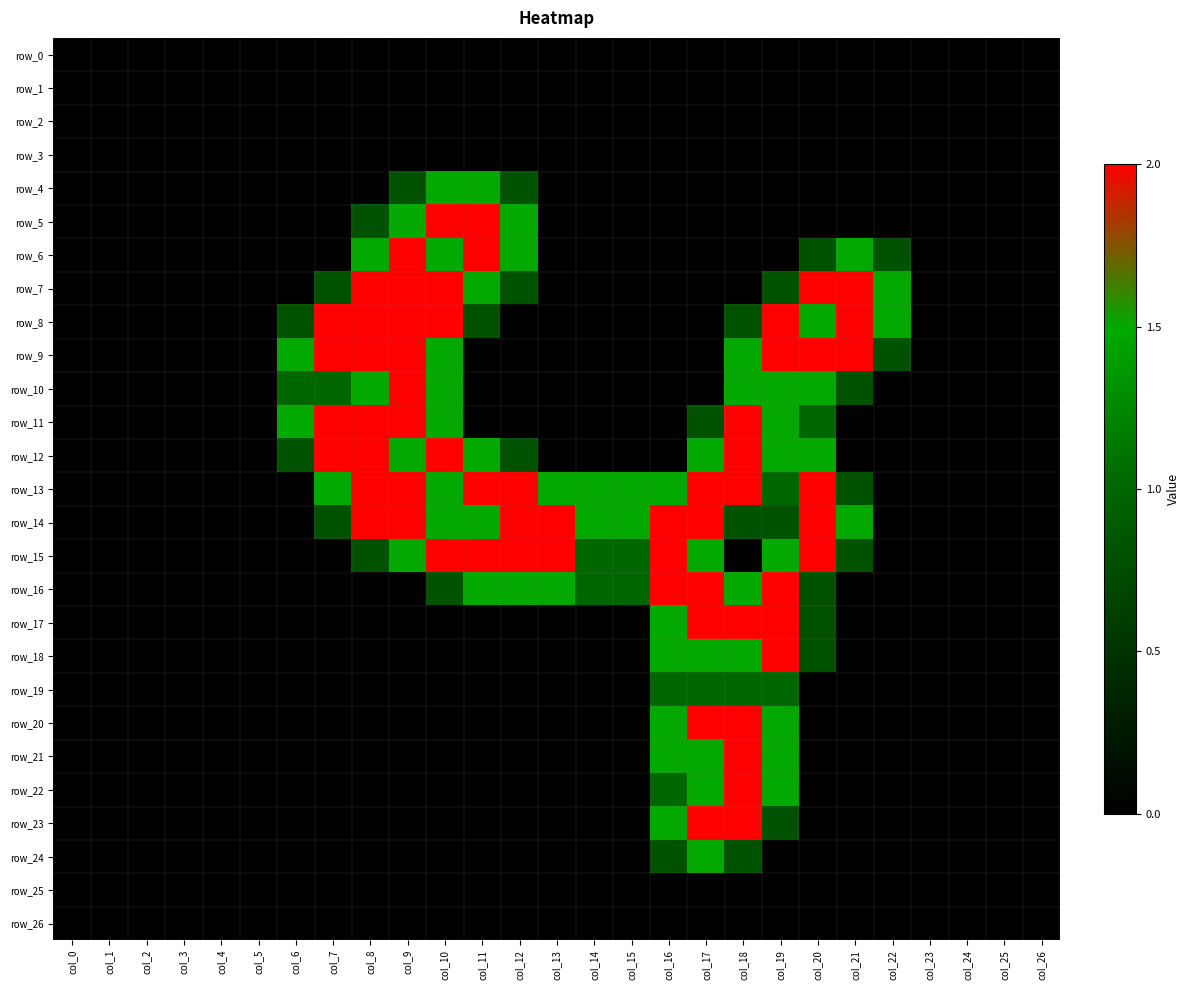

Which label corresponds to the smallest value in the chart?

col_0